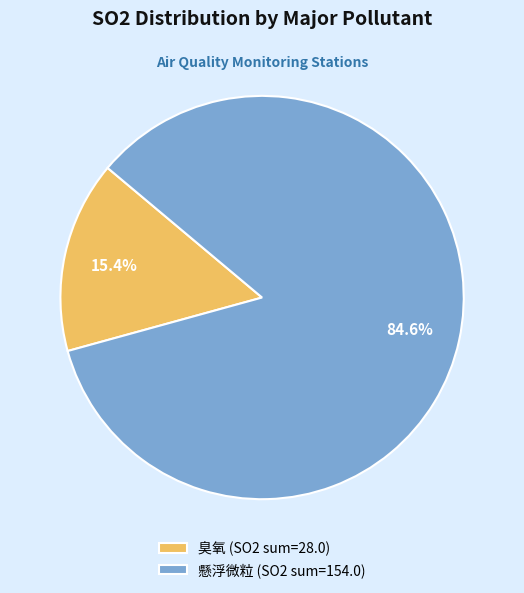

Which category has the smallest portion of the pie?

臭氧 (SO2 sum=28.0)